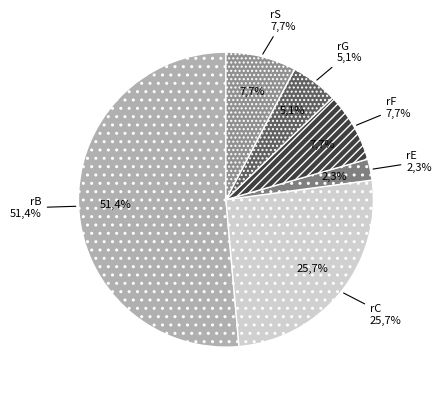

What is the ratio of the value at rC to the value at rG?

5.0